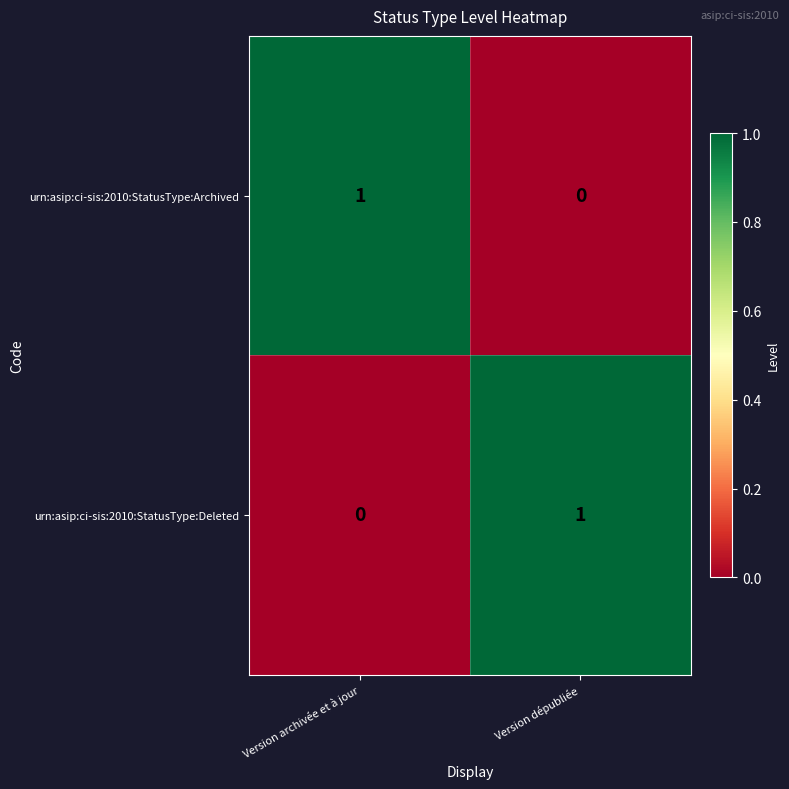

Is the value of urn:asip:ci-sis:2010:StatusType:Archived at Version dépubliée greater than the value of urn:asip:ci-sis:2010:StatusType:Deleted at Version dépubliée?

No